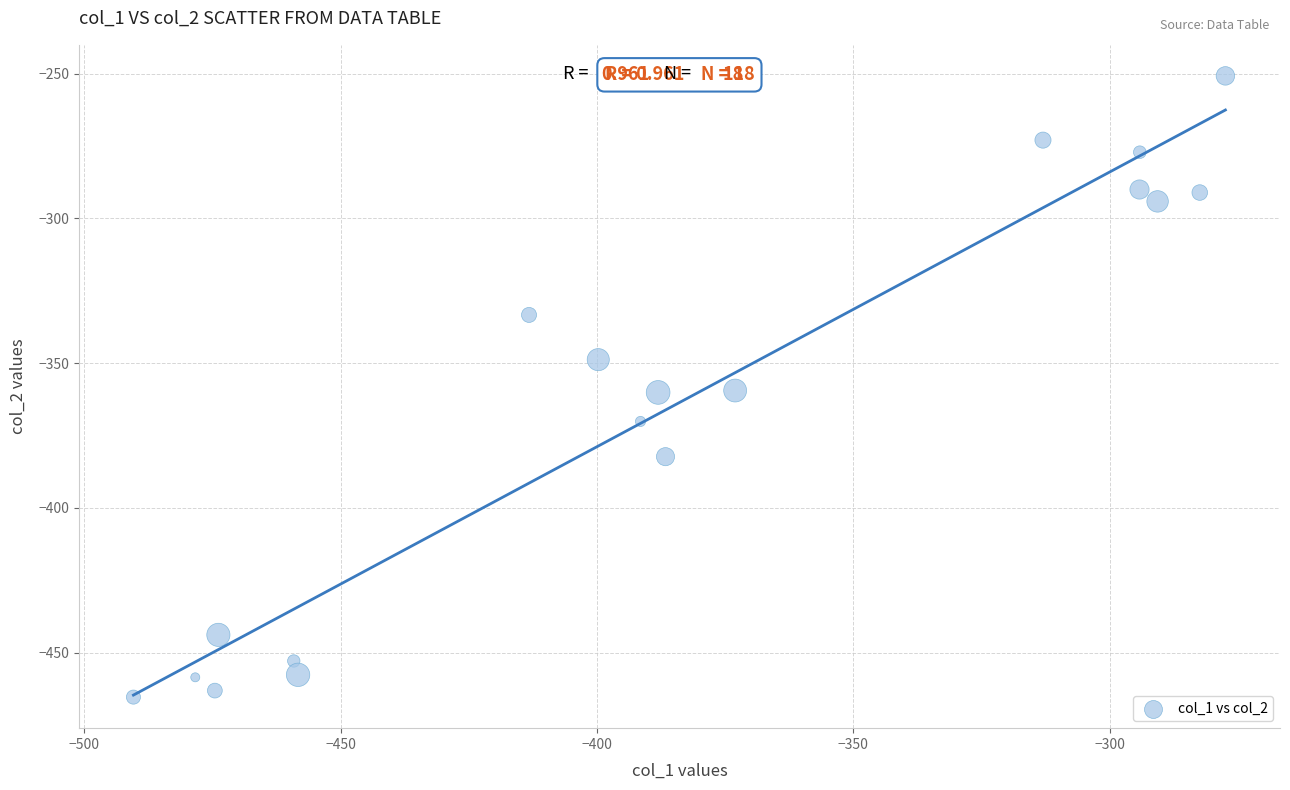

What is the range of X values (max minus min)?

213.0